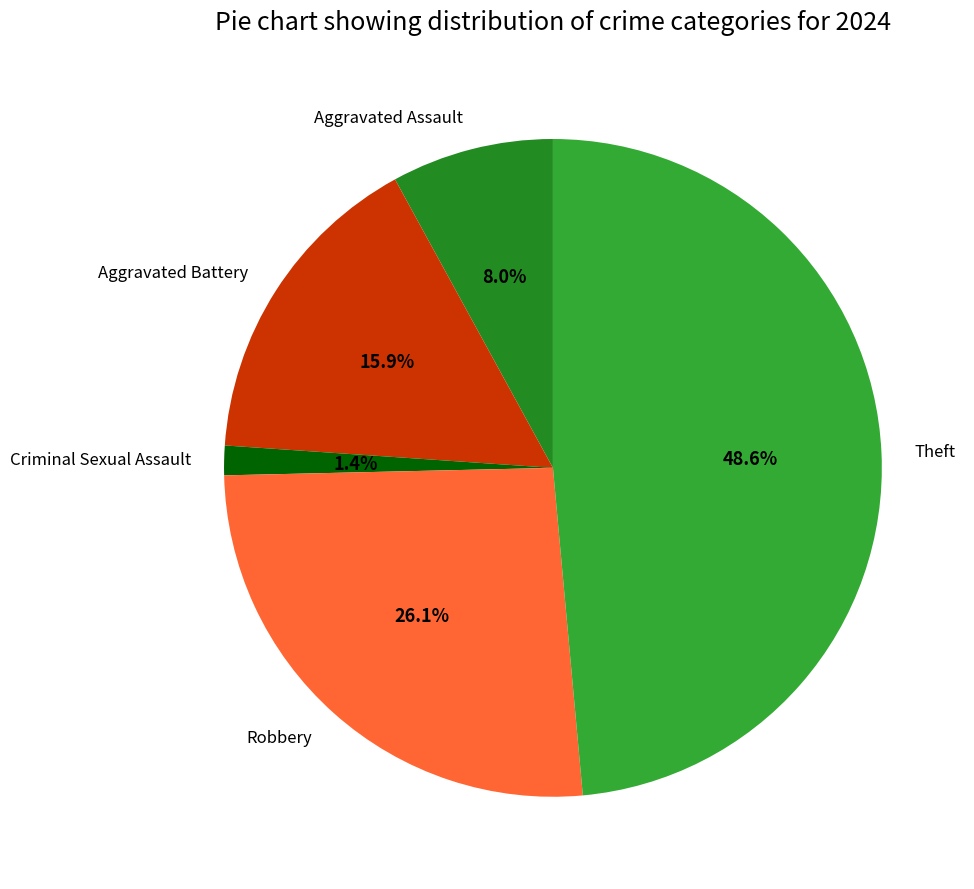

How many slices are in this pie chart?

5